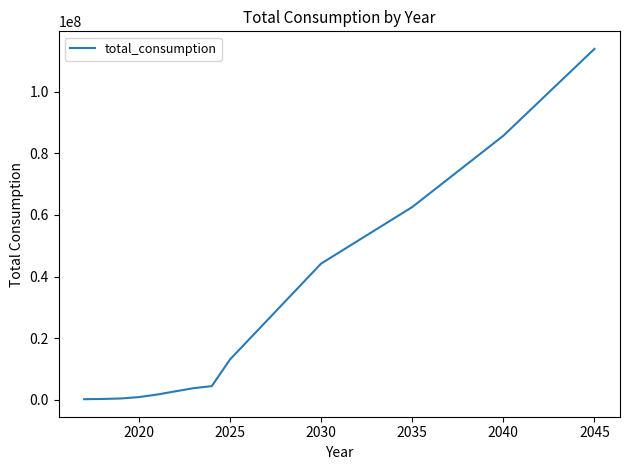

What is the greatest value displayed?

113946066.1